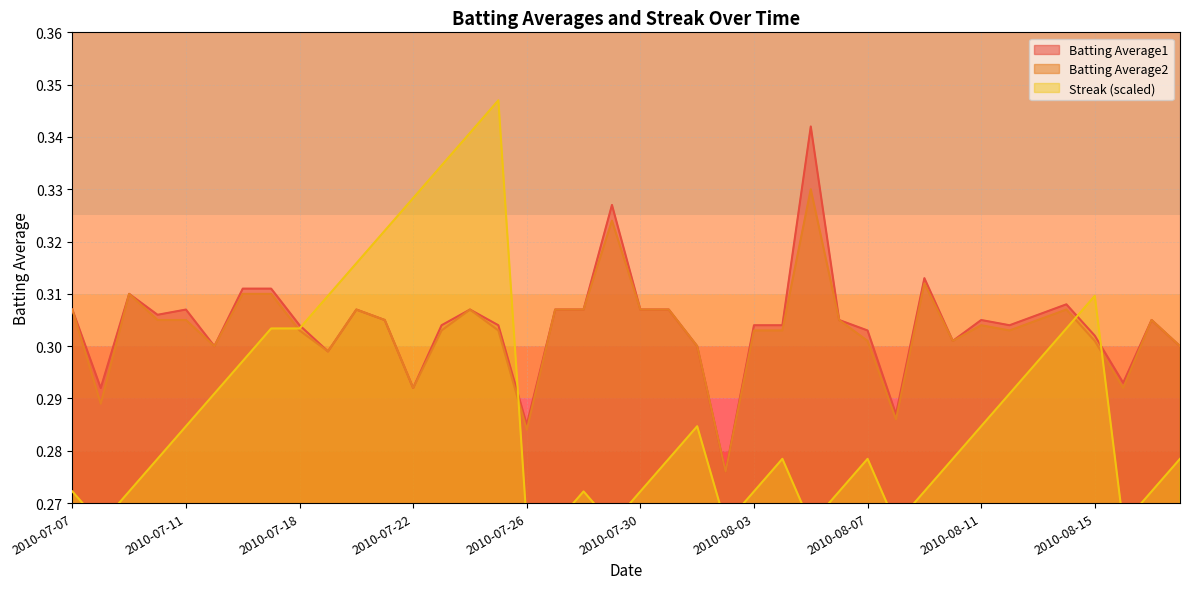

At which label does Streak reach its peak?

2010-07-25